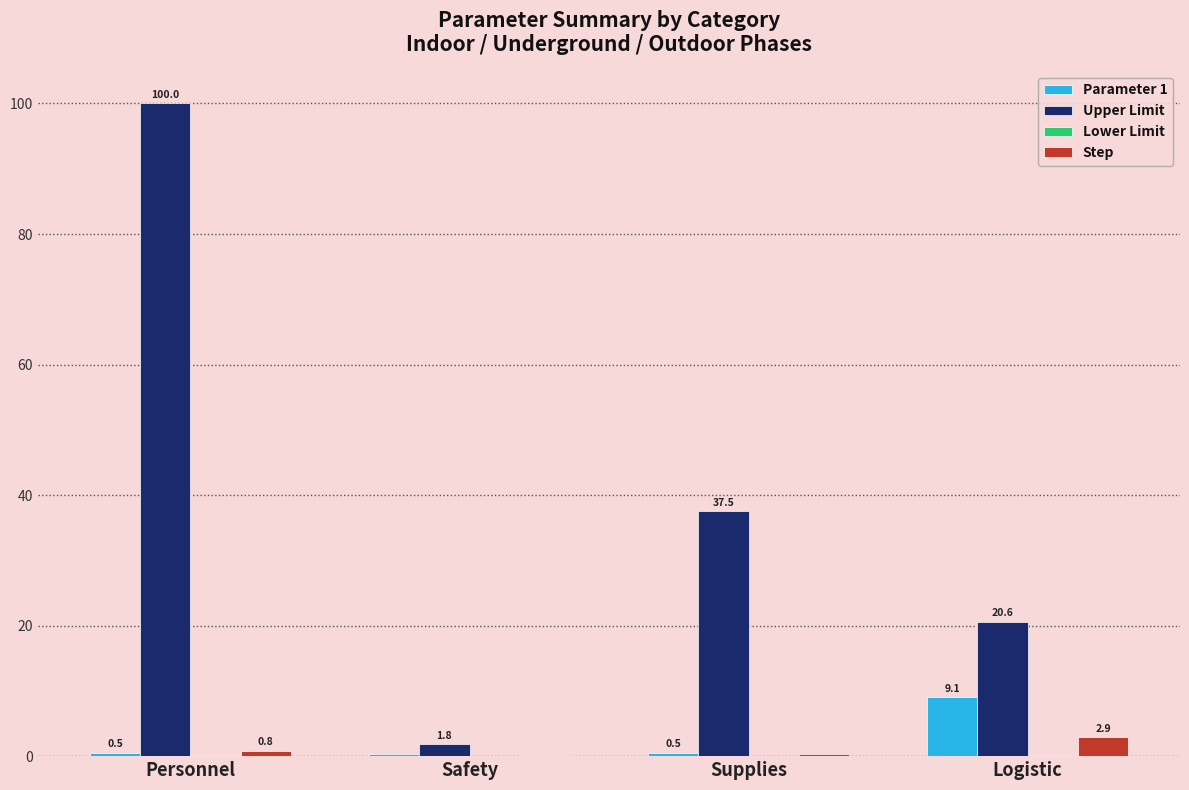

Which series has the largest total across all categories?

Upper Limit